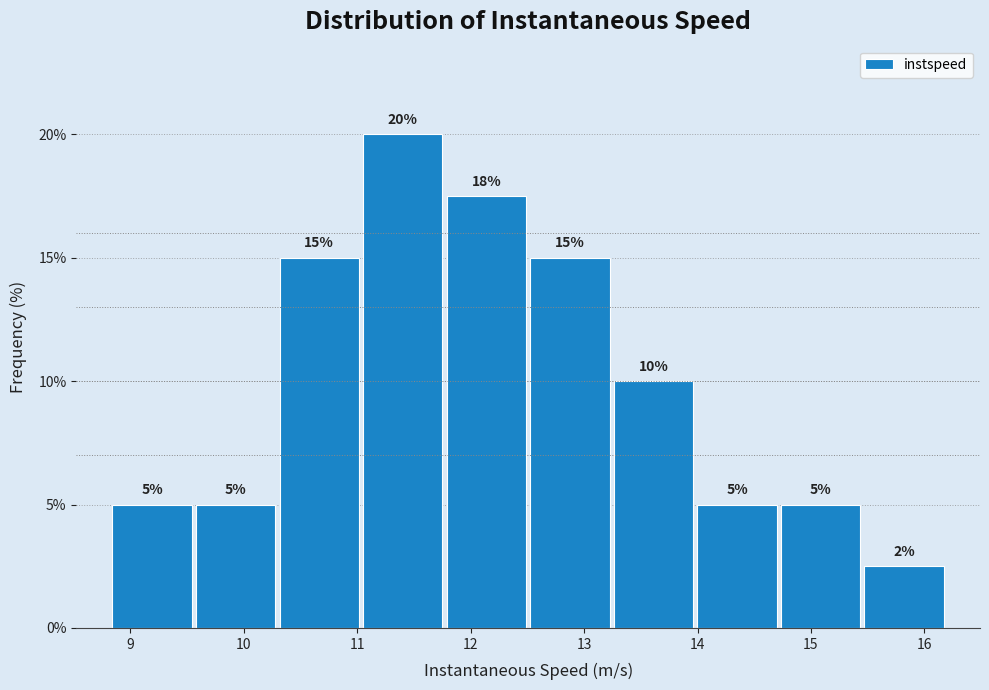

Which range on the x-axis has the tallest bar?

11.0 to 11.8